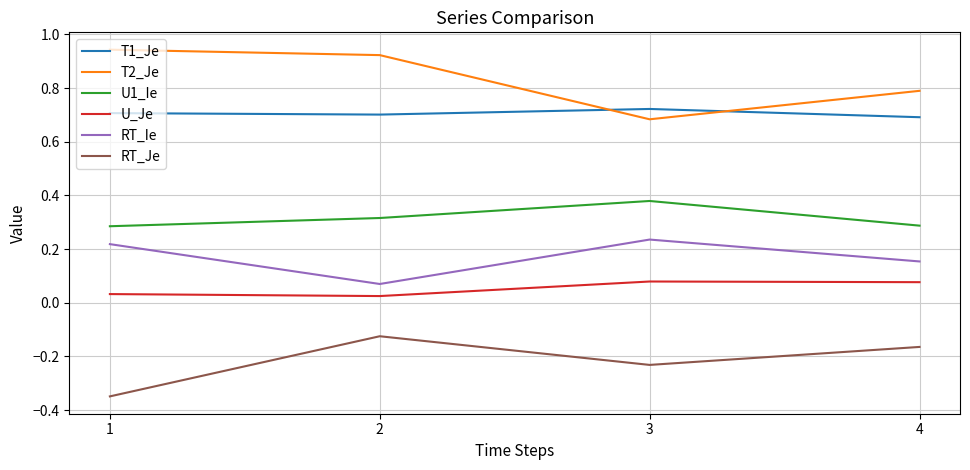

True or false: T2_Je has a value of 0.7 at 3.

True